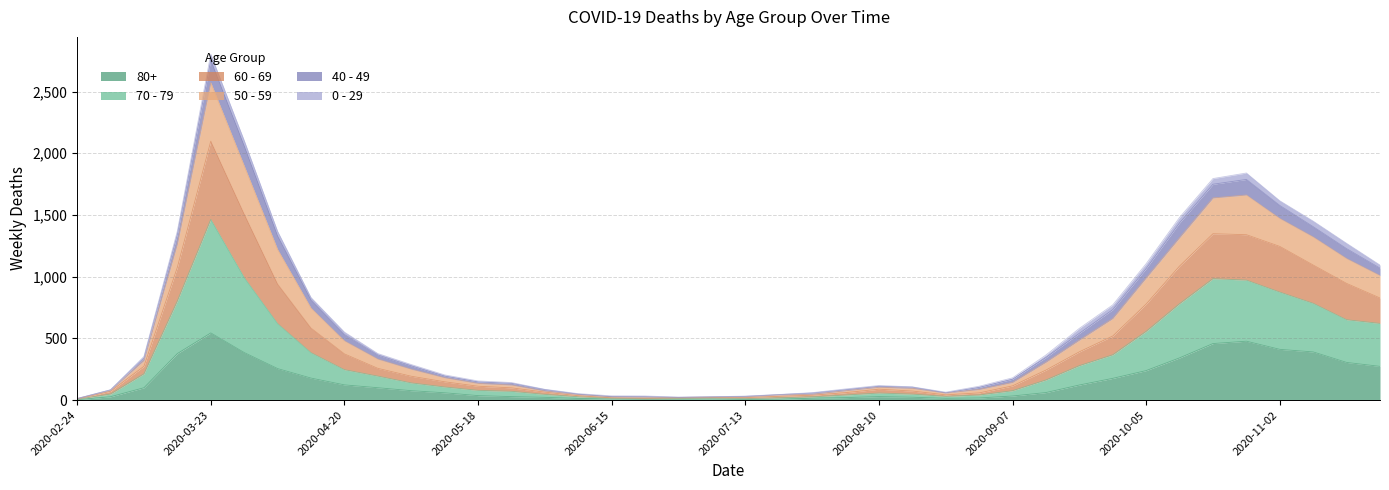

What is the label of the 38th point from the right?

2020-03-09